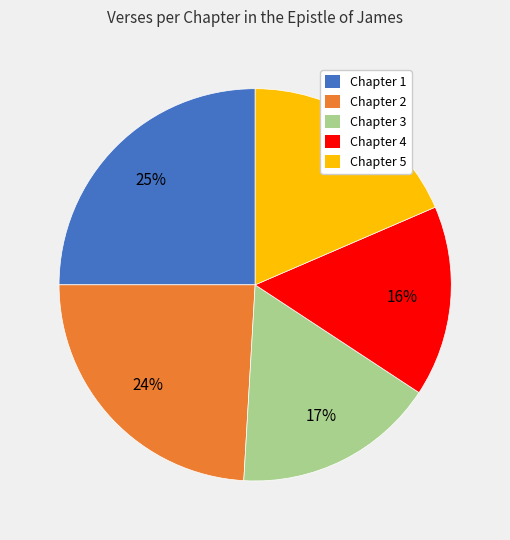

How many segments does this pie chart have?

5